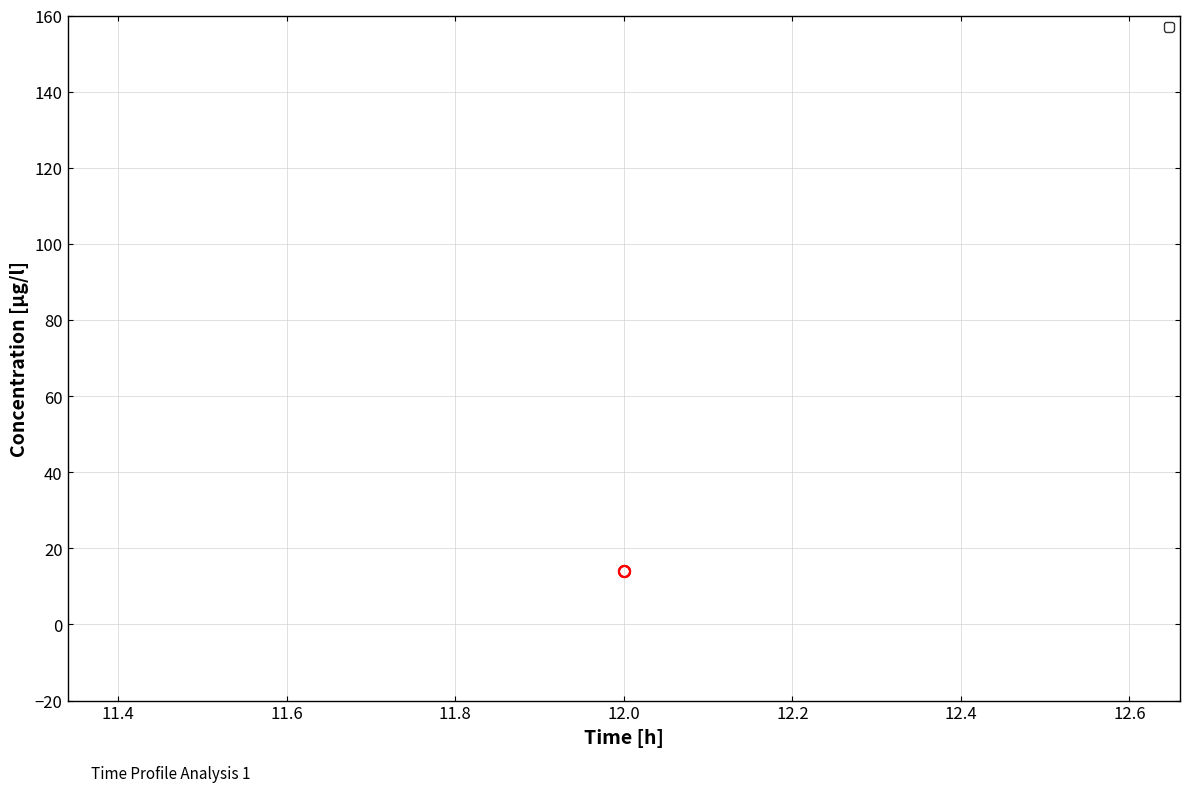

Between 12 and 12, which series saw the biggest shift?

_1